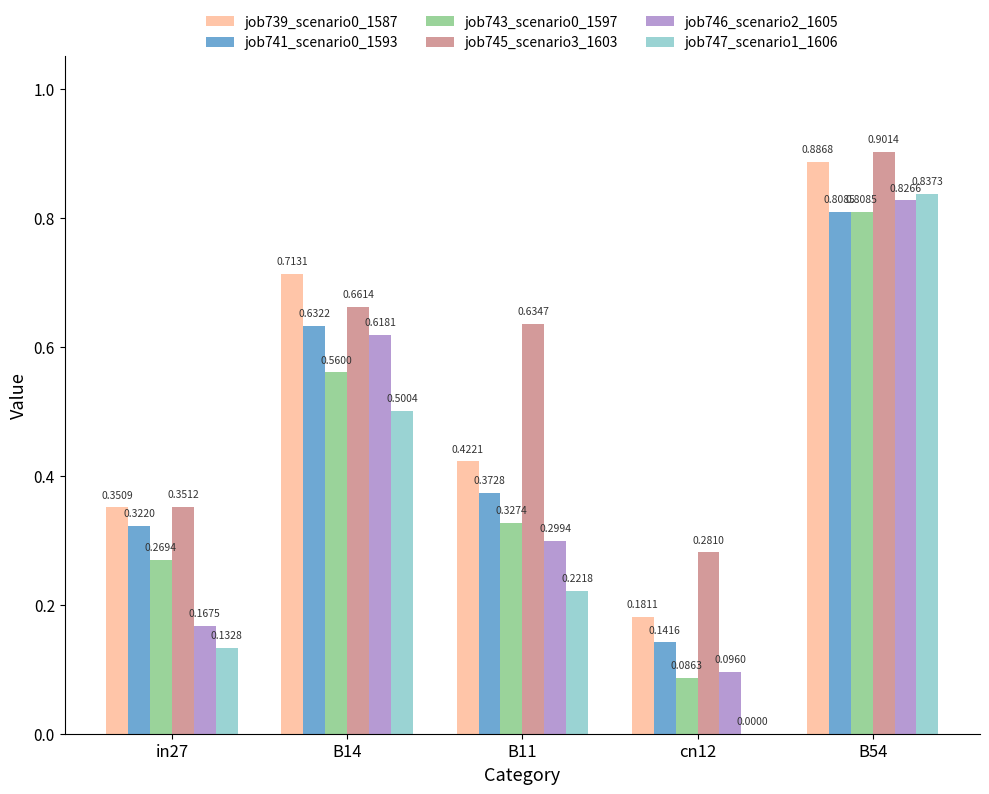

Which series has the largest total across all categories?

job745_scenario3_1603